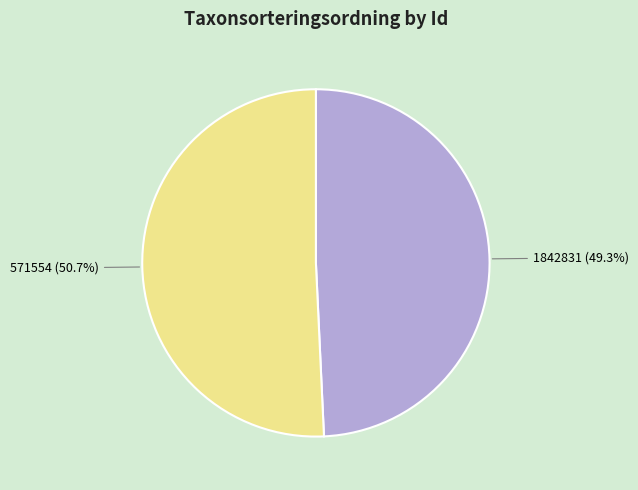

Is it true that 571554 is 51% of the pie?

True